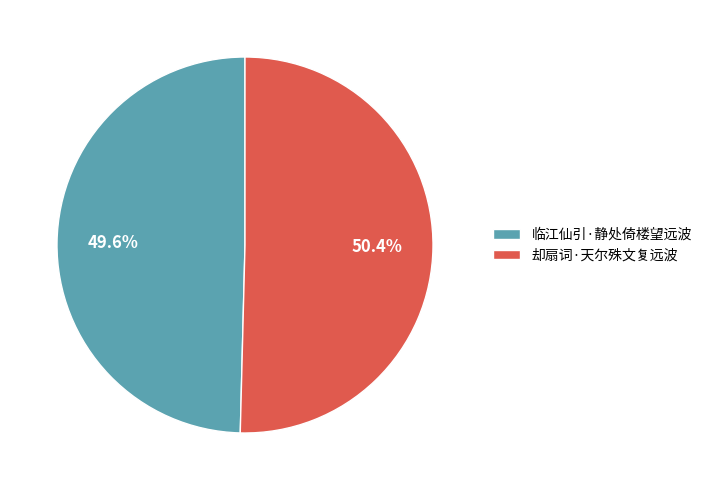

To the nearest percent, what is the combined percentage of 临江仙引·静处倚楼望远波 and 却扇词·天尔殊文复远波?

100%